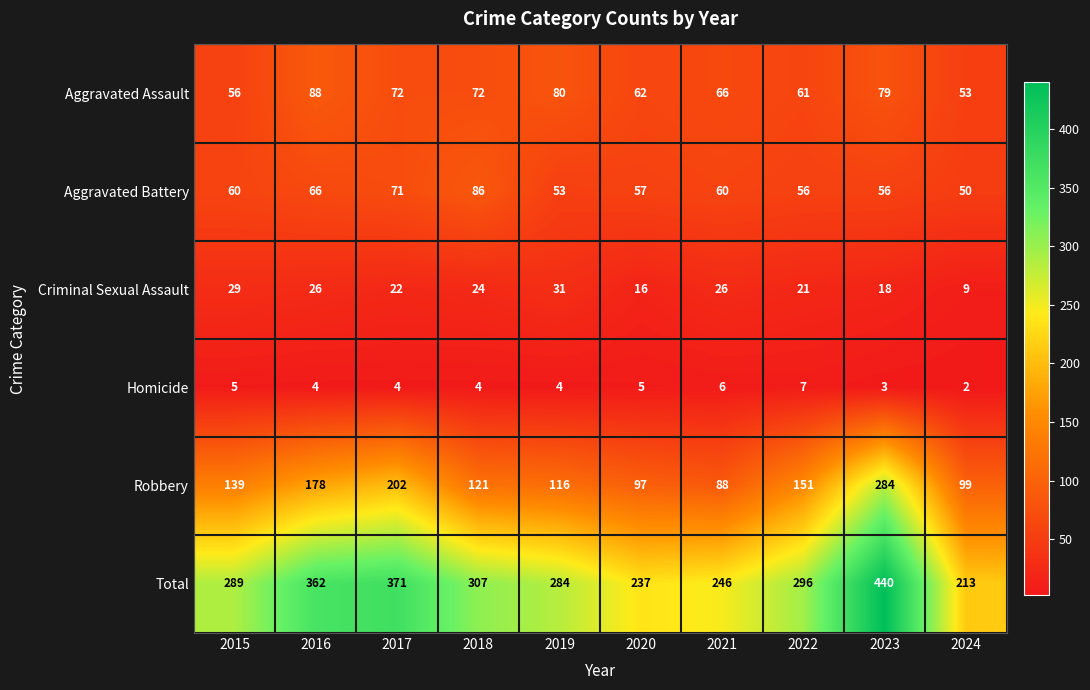

The Total series shows 187 at 2019. True or false?

False